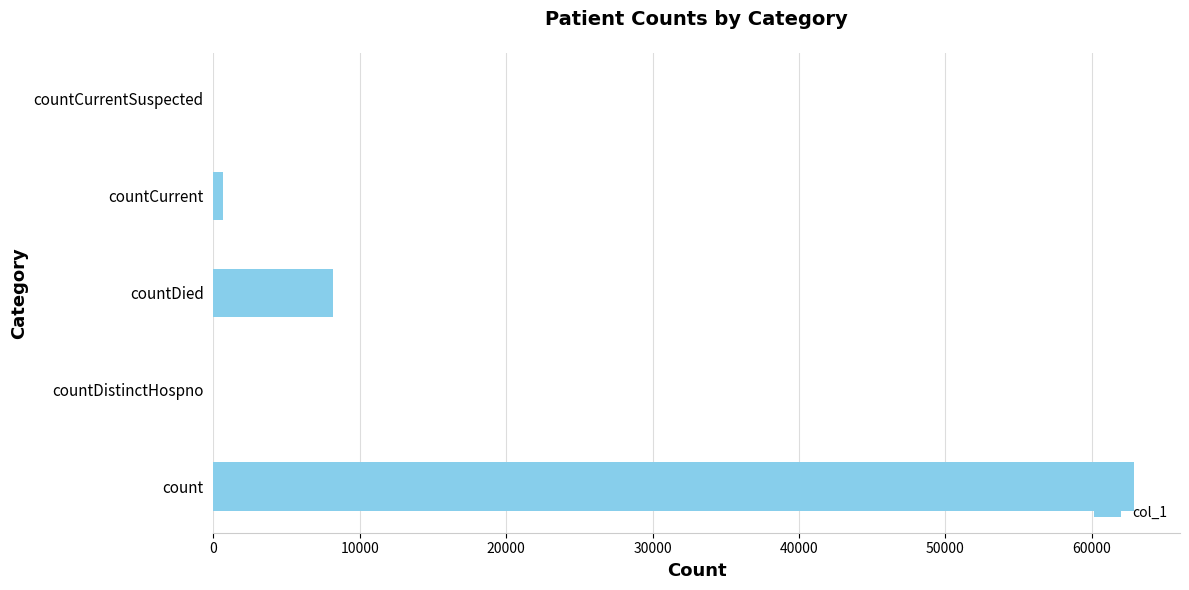

Which label corresponds to the largest value in the chart?

count